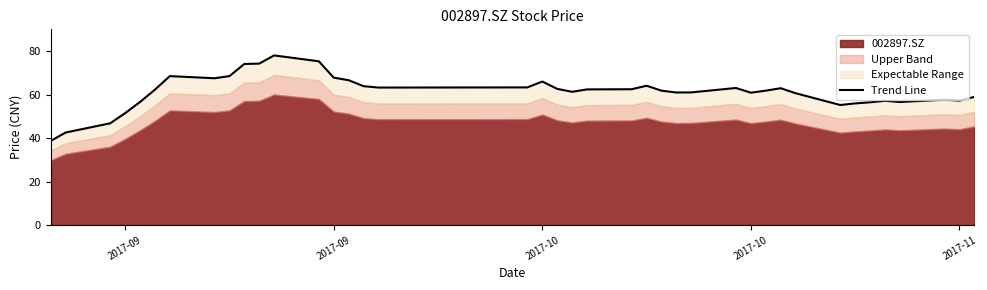

What is the difference between the values at 2017-09 and 2017-11?

14.1